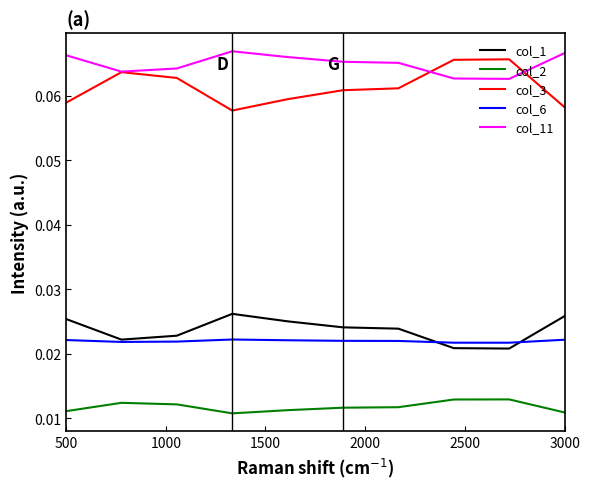

Which series has the widest spread of values?

col_3